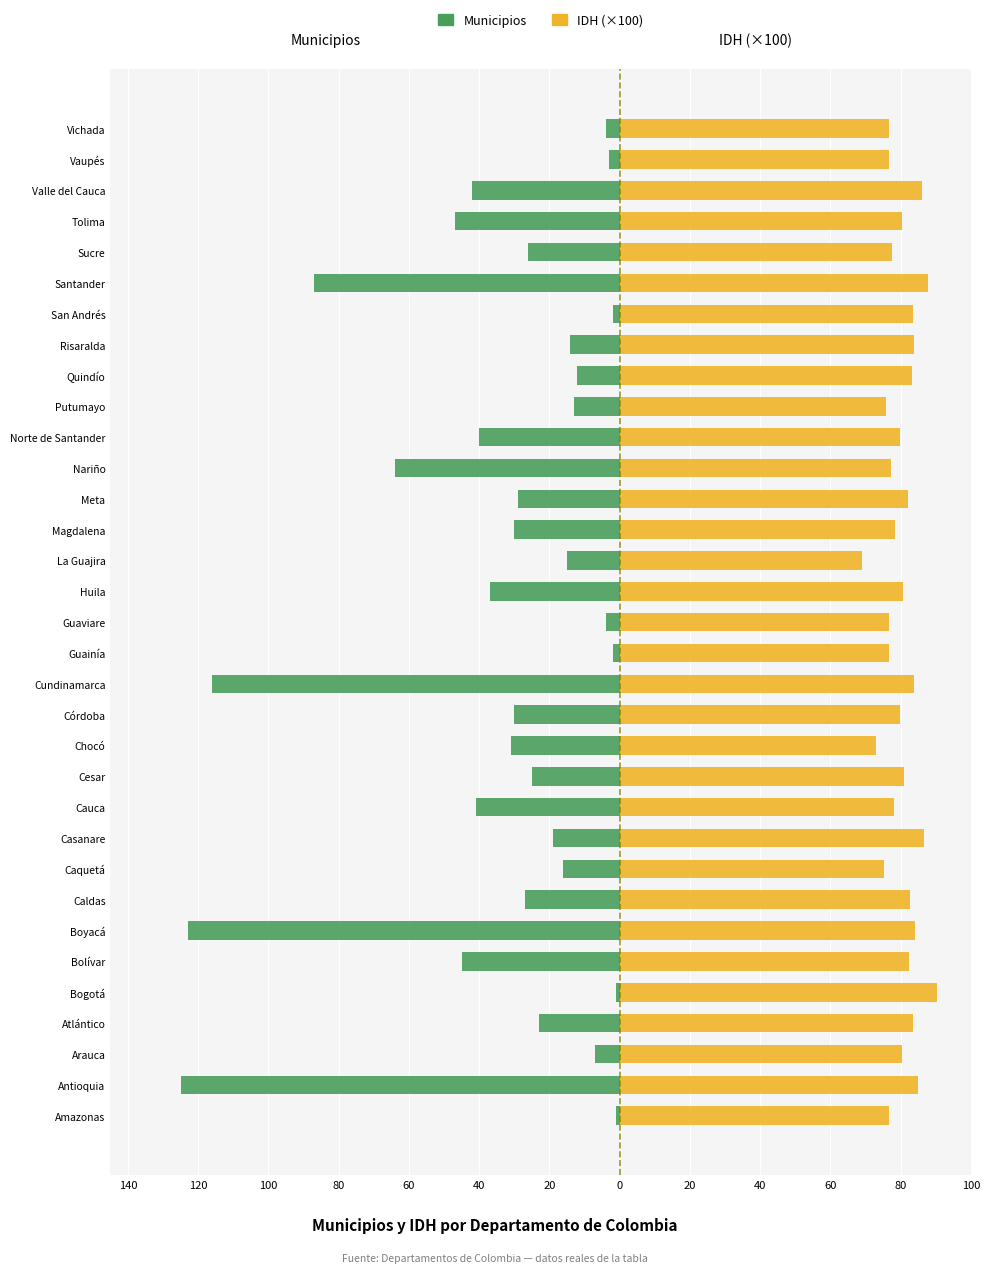

The IDH (×100) series shows 80.4 at Arauca. True or false?

True